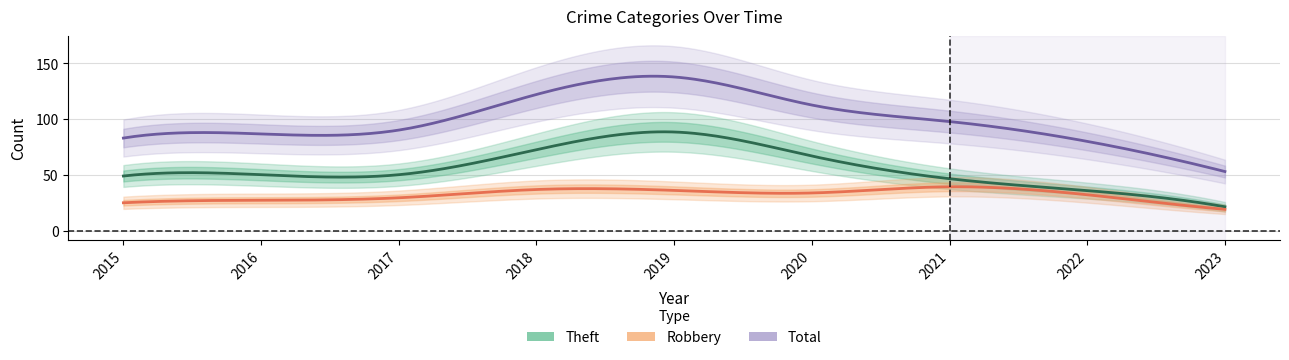

Read the Theft value at 2015, to the nearest 5.

45